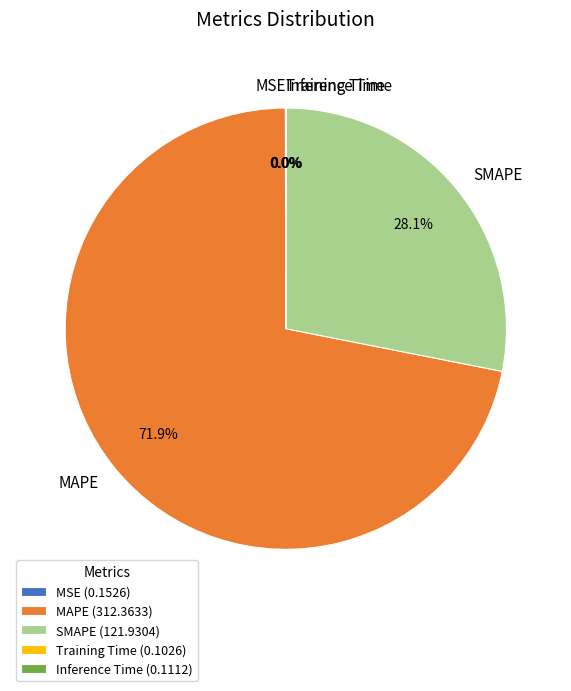

Combined, do SMAPE and MAPE account for over 50%?

Yes